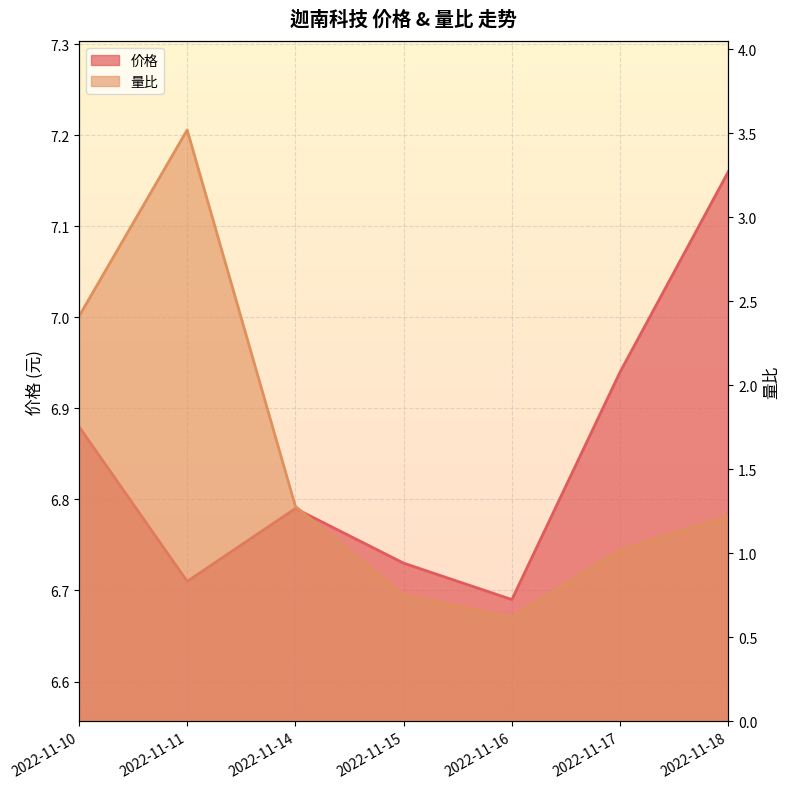

What is the difference between the maximum and minimum values in the 量比 series?

2.9